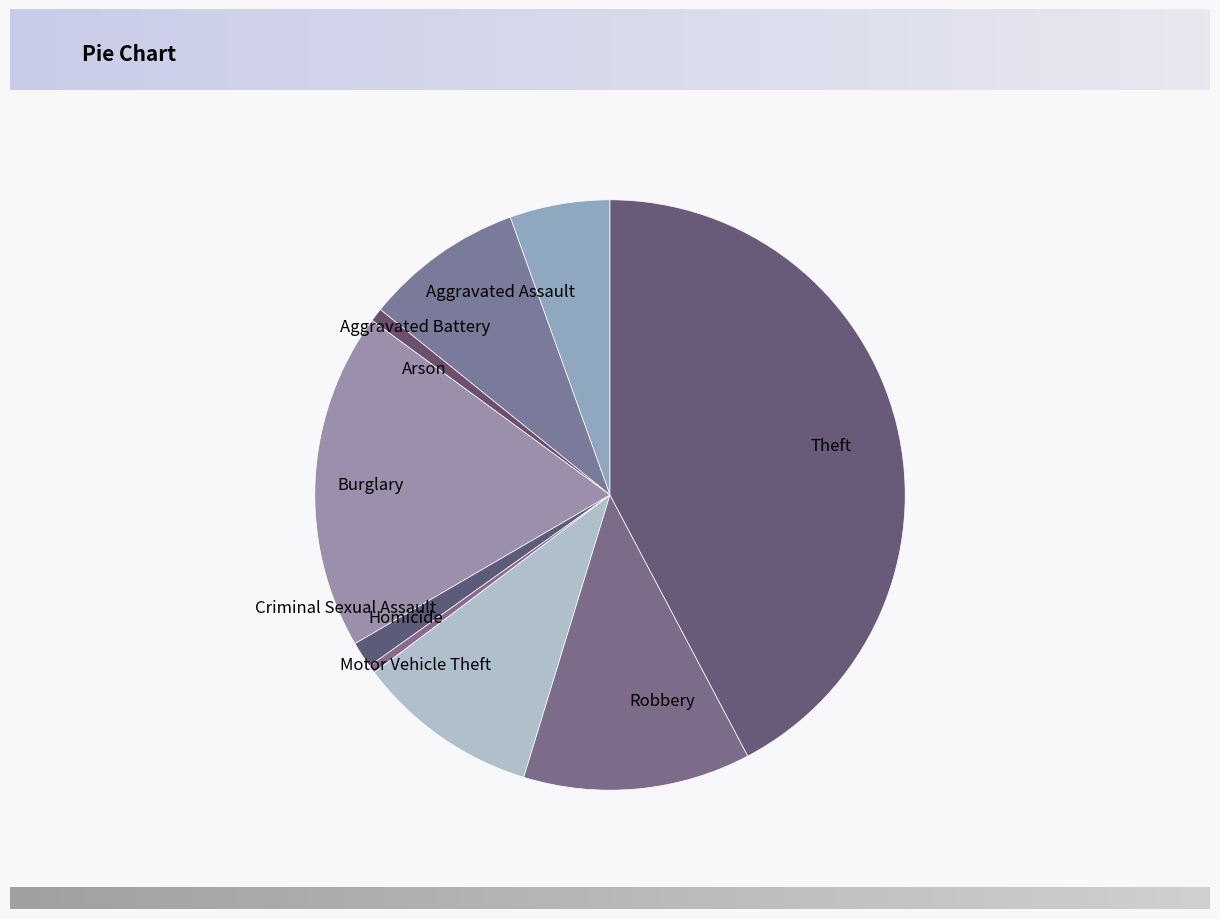

What is the ratio of the value at Robbery to the value at Arson?

16.9